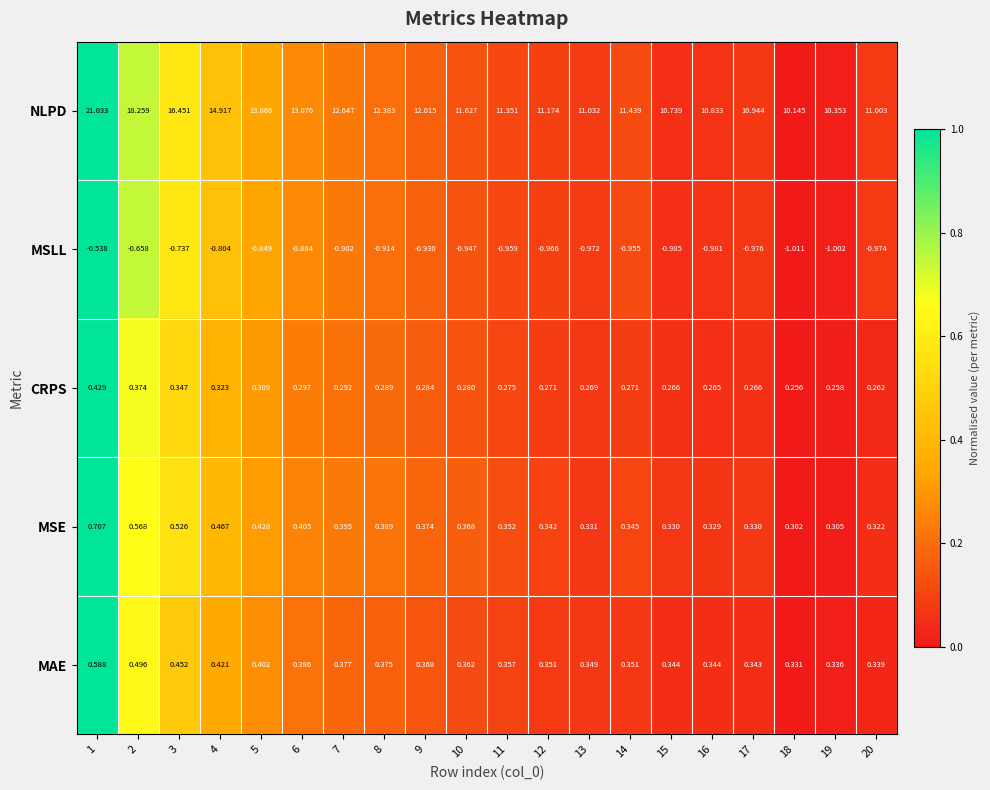

Between 5 and 7, which series saw the biggest shift?

NLPD